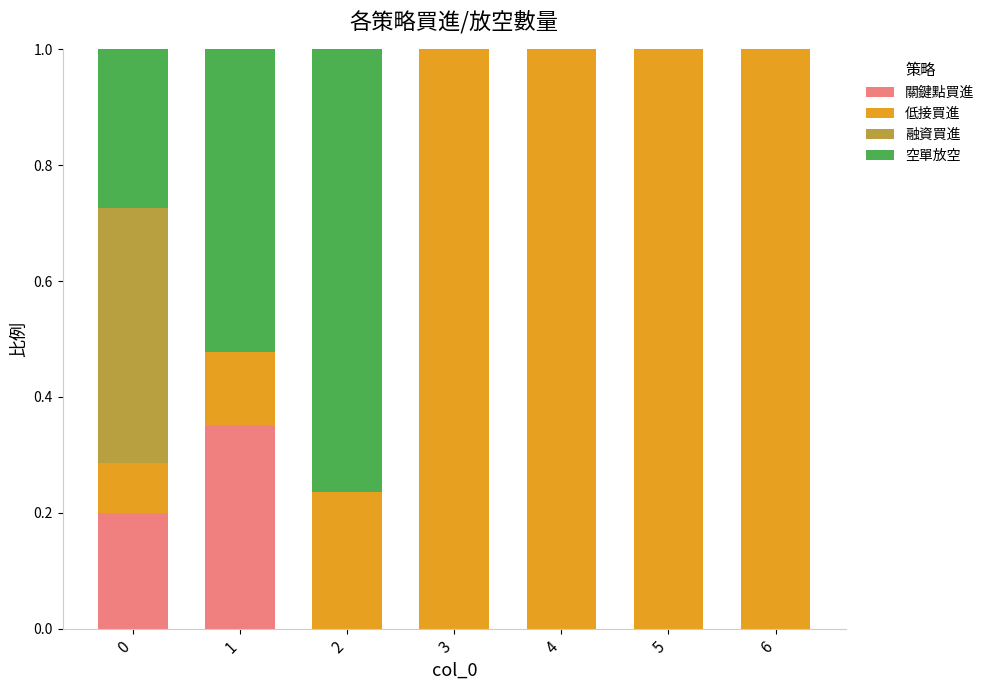

What is the total value across all series at 1?

1.0